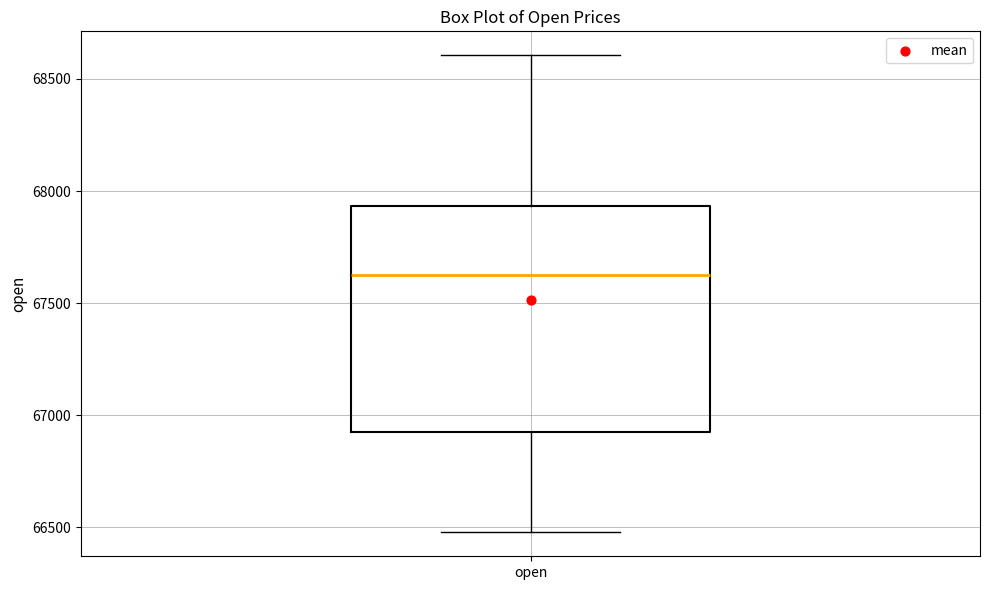

Transcribe this box plot: give where the median line is, the range the box spans, and where the two whiskers end, as read against the y-axis. The values are not printed on the chart, so give them approximately, as read against the axis.

median 67600, box 66900 to 67950, whiskers 66500 to 68600